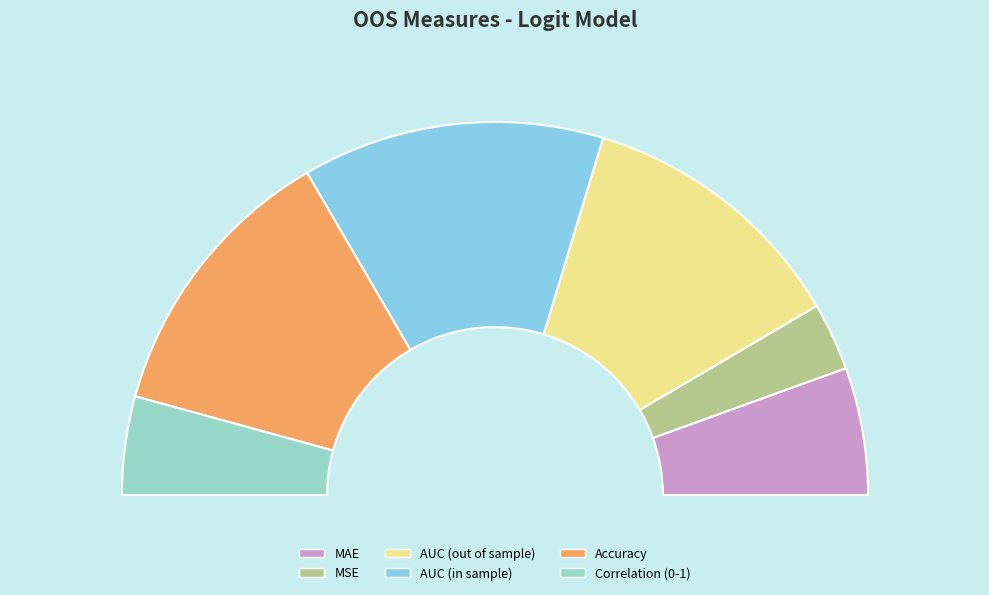

What portion of the pie excludes MAE?

89.0%